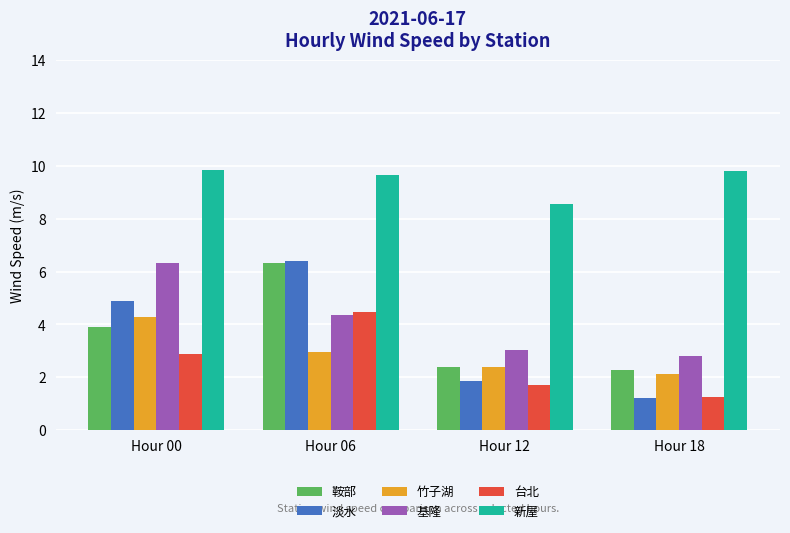

Reading right to left, what are all the values shown in this chart?

鞍部: 2.3	2.4	6.3	3.9
淡水: 1.2	1.9	6.4	4.9
竹子湖: 2.1	2.4	3.0	4.3
基隆: 2.8	3.0	4.4	6.3
台北: 1.3	1.7	4.5	2.9
新屋: 9.8	8.6	9.7	9.8